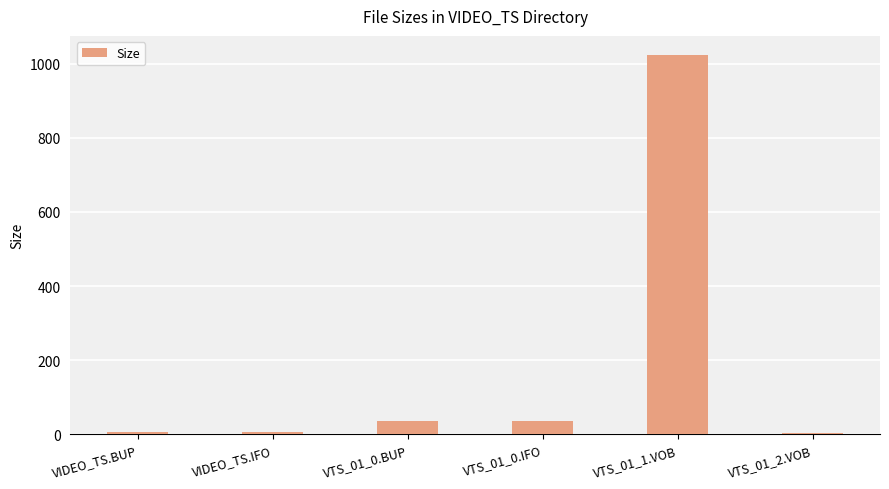

Are the bars grouped side by side (vs. stacked)?

No